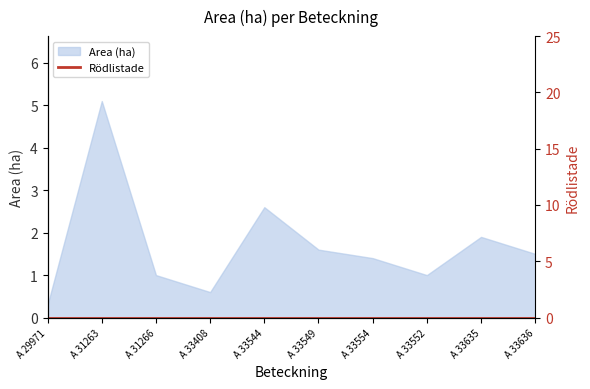

What is the label of the 7th point from the left?

A 33554